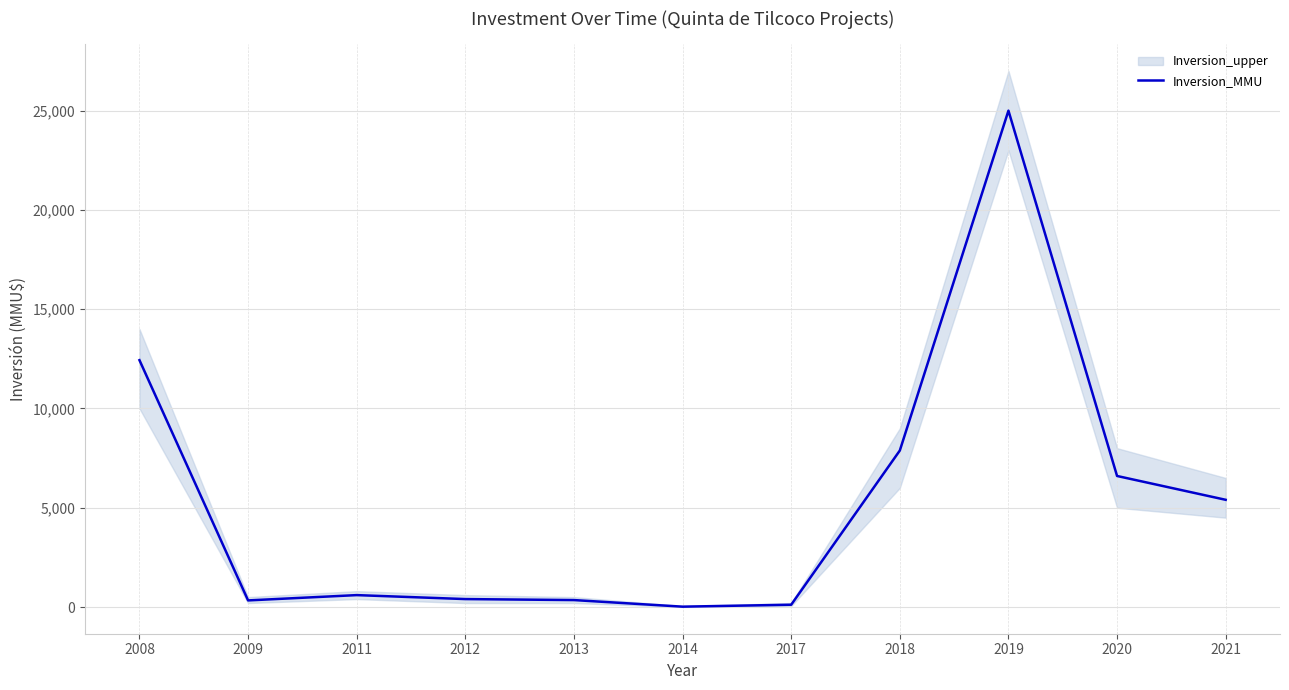

What is the average value?

5376